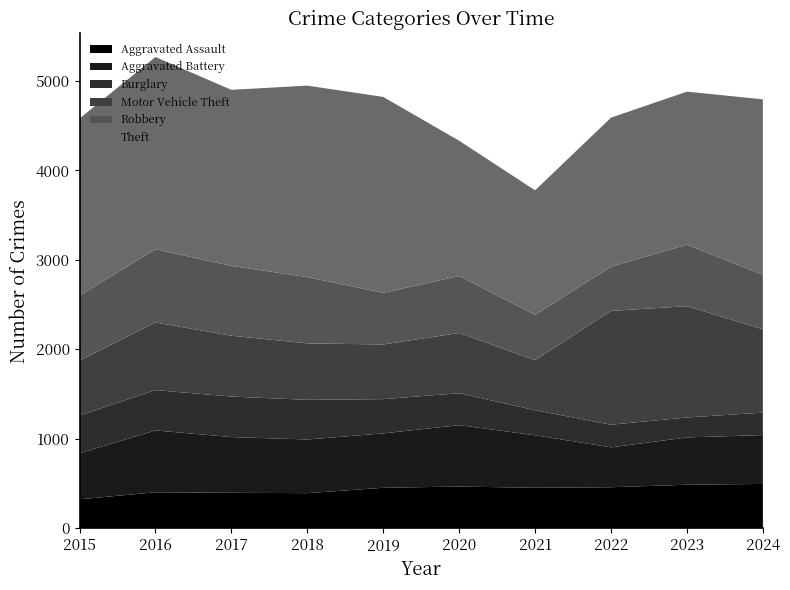

Reading left to right, transcribe all the data shown in this chart.

Aggravated Assault: 2015=323	2016=402	2017=396	2018=392	2019=452	2020=466	2021=452	2022=458	2023=486	2024=495
Aggravated Battery: 2015=515	2016=691	2017=623	2018=600	2019=608	2020=686	2021=587	2022=446	2023=529	2024=546
Burglary: 2015=421	2016=451	2017=453	2018=443	2019=383	2020=357	2021=280	2022=253	2023=223	2024=251
Motor Vehicle Theft: 2015=614	2016=756	2017=680	2018=631	2019=611	2020=673	2021=560	2022=1272	2023=1244	2024=932
Robbery: 2015=726	2016=819	2017=780	2018=741	2019=577	2020=637	2021=506	2022=495	2023=687	2024=608
Theft: 2015=1981	2016=2148	2017=1968	2018=2140	2019=2190	2020=1512	2021=1392	2022=1665	2023=1711	2024=1962